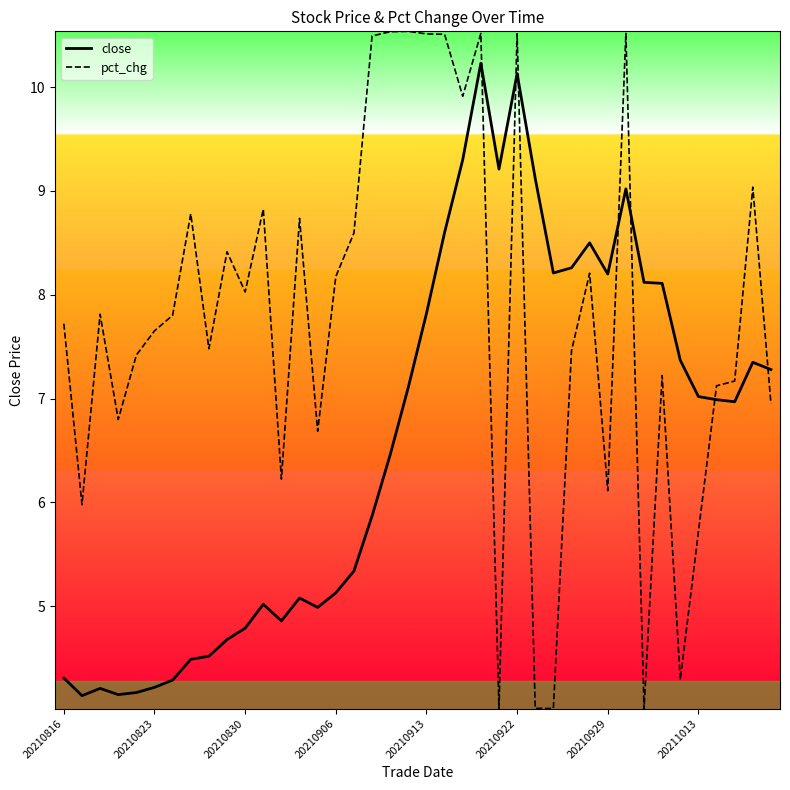

Which series has the largest range (max minus min)?

pct_chg